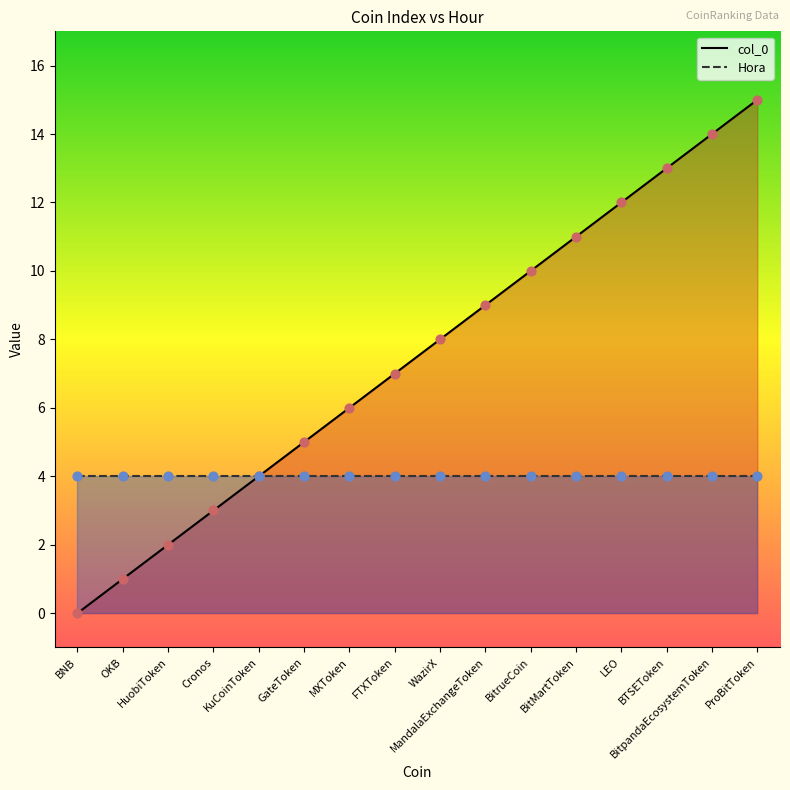

What are all the series names shown in the legend?

col_0, Hora